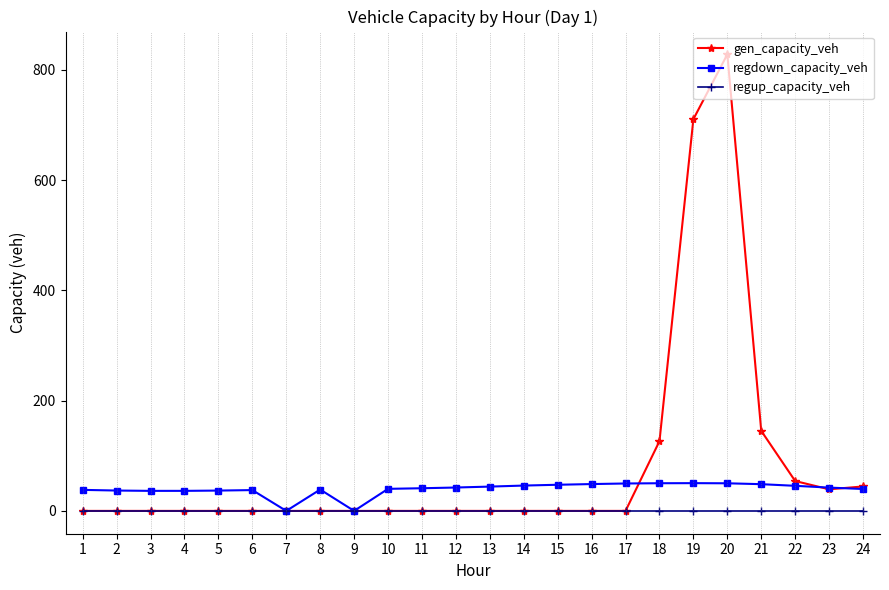

What is the value of the regdown_capacity_veh point at the 14th from the left?

46.0